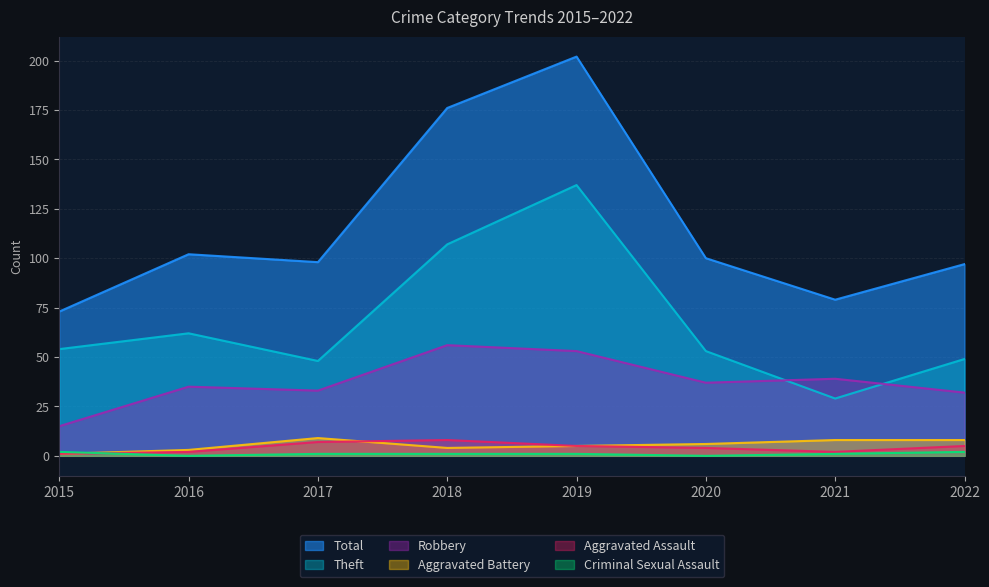

Reading left to right, transcribe all the data shown in this chart.

Total: 2015=73	2016=102	2017=98	2018=176	2019=202	2020=100	2021=79	2022=97
Robbery: 2015=15	2016=35	2017=33	2018=56	2019=53	2020=37	2021=39	2022=32
Theft: 2015=54	2016=62	2017=48	2018=107	2019=137	2020=53	2021=29	2022=49
Aggravated Assault: 2015=1	2016=2	2017=7	2018=8	2019=5	2020=4	2021=2	2022=5
Aggravated Battery: 2015=1	2016=3	2017=9	2018=4	2019=5	2020=6	2021=8	2022=8
Criminal Sexual Assault: 2015=2	2016=0	2017=1	2018=1	2019=1	2020=0	2021=1	2022=2